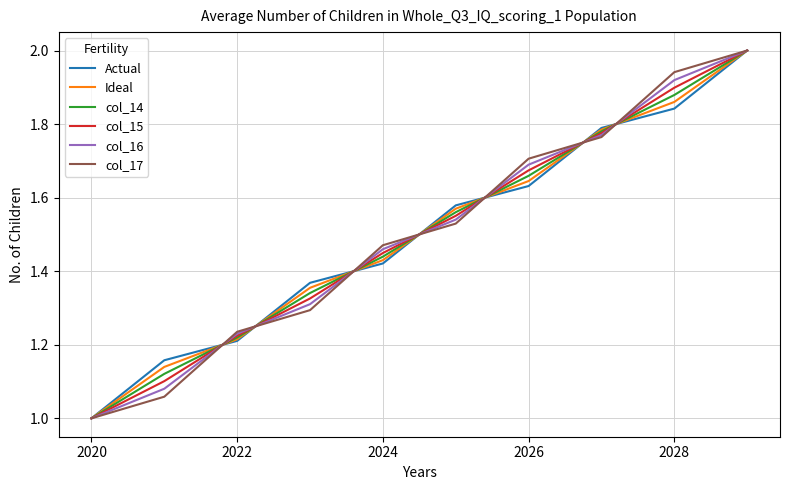

What is the greatest value displayed?

2.0